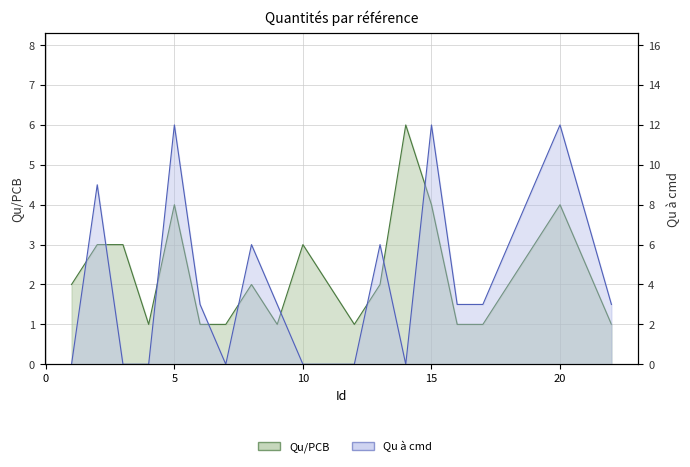

What is the value of the Qu à cmd point at the 15th from the left?

12